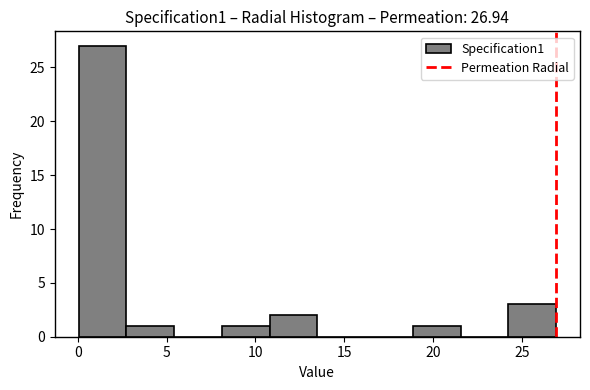

Which range on the x-axis has the tallest bar?

0.0 to 2.5